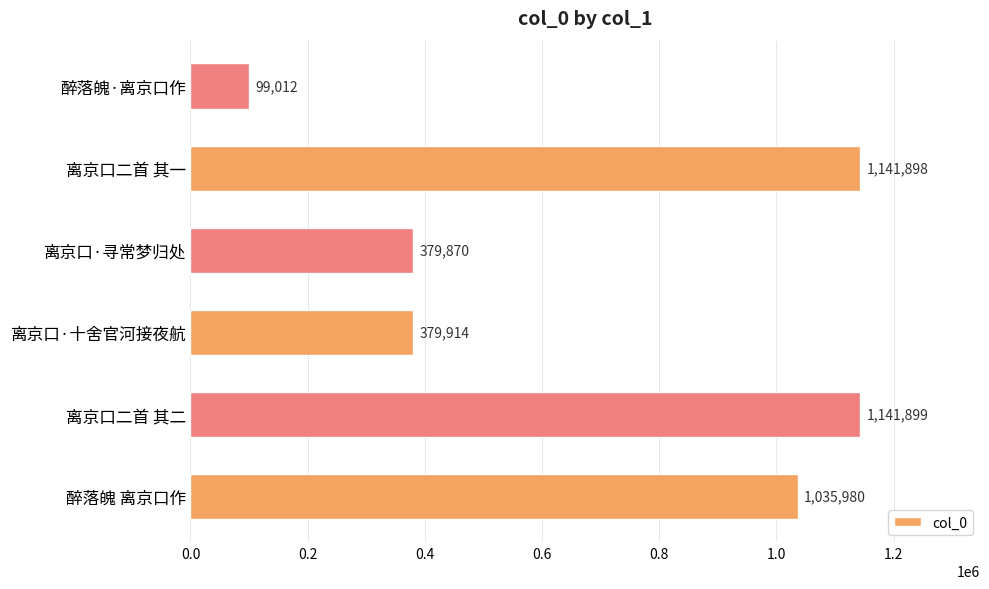

Which category has the lowest value across all series?

醉落魄·离京口作